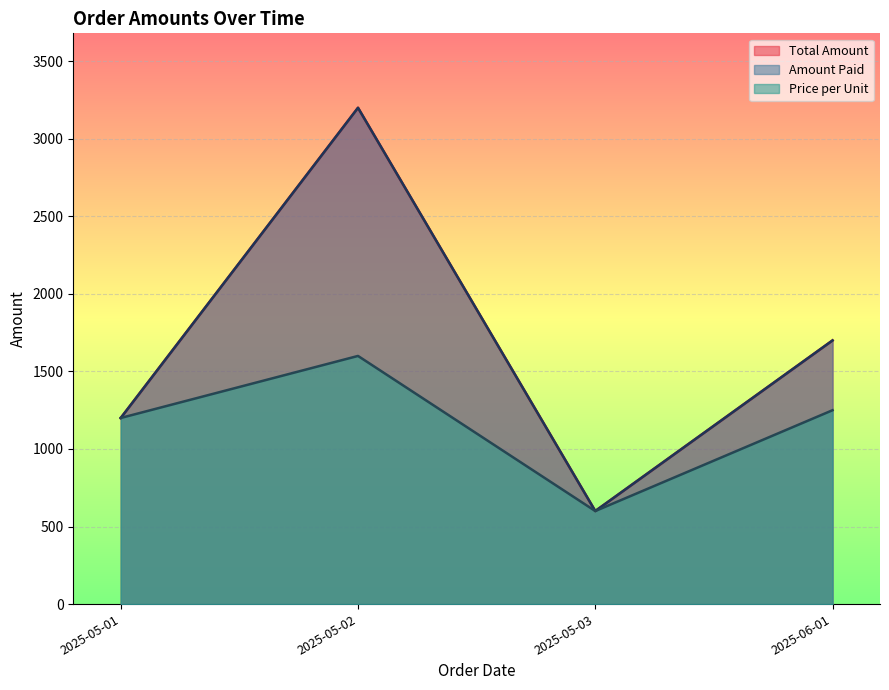

True or false: Total Amount and Price per Unit intersect in this chart.

False